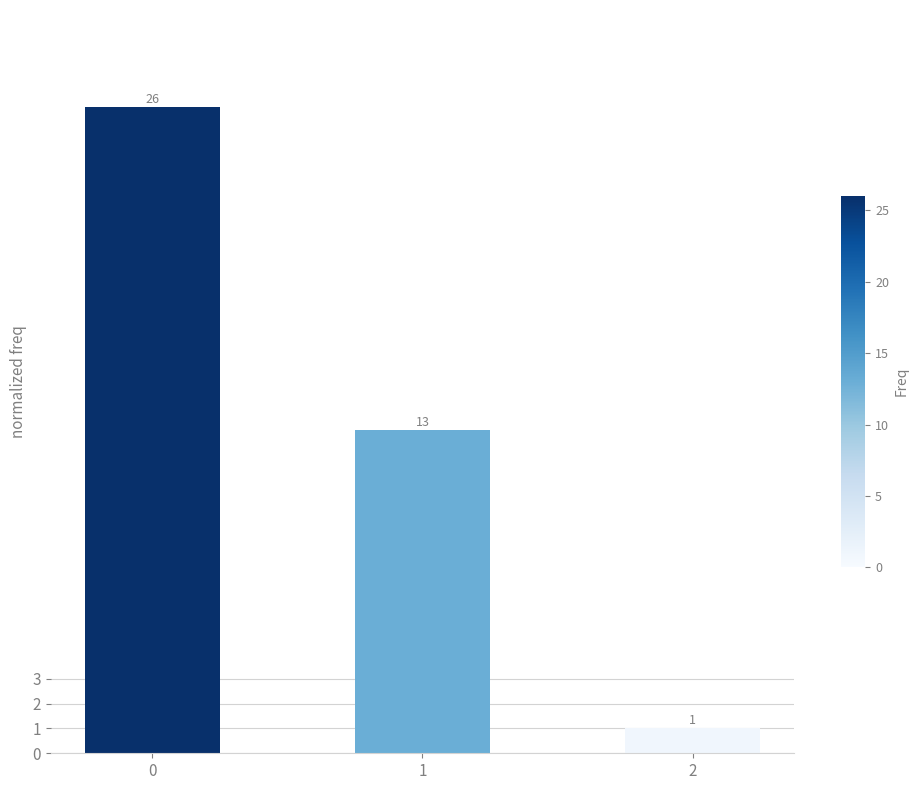

Is it true that the value at 1 is 13?

True